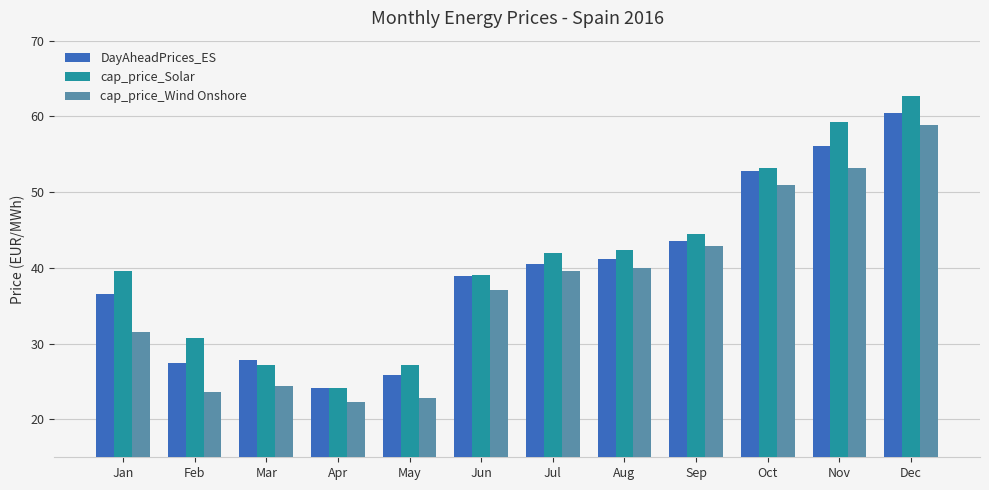

Which category has the highest value in the DayAheadPrices_ES series?

Dec